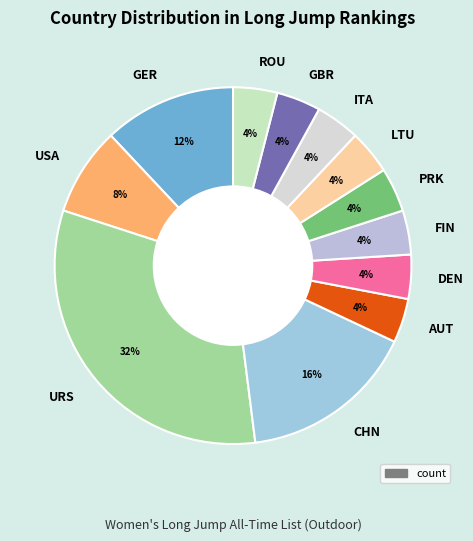

True or false: LTU accounts for 4% of the total.

True